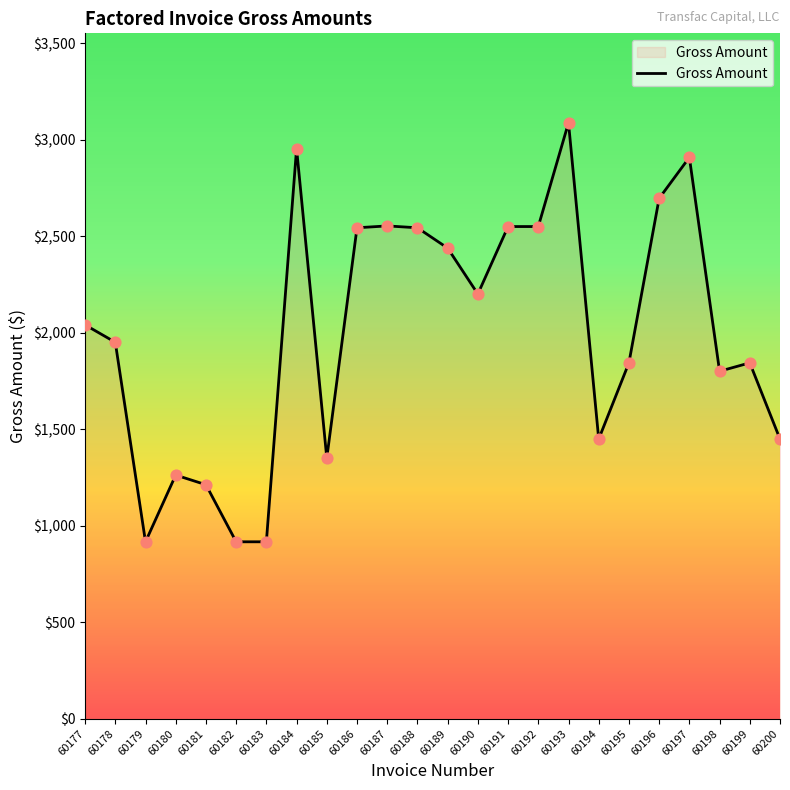

What is the change in value from 60180 to 60187?

+1290.6